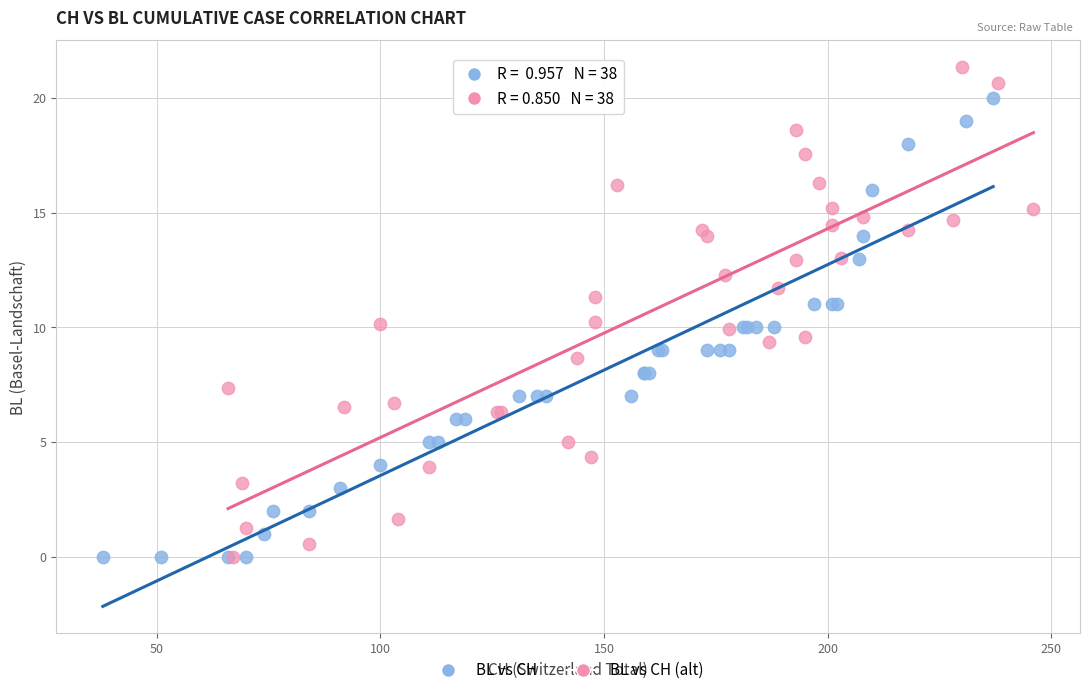

Which series has the largest Y range (max minus min)?

BL vs CH (alt)